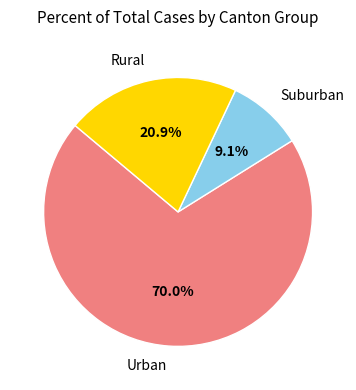

To the nearest percent, what is the average slice percentage?

33%